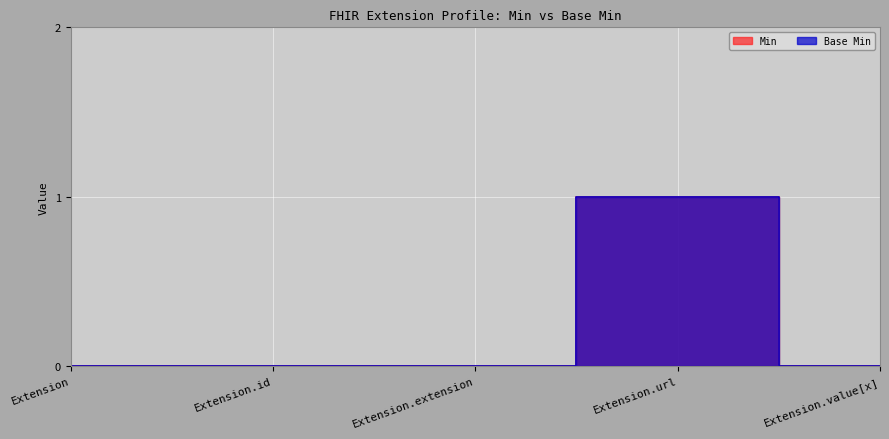

Which label corresponds to the largest value in the chart?

Extension.url